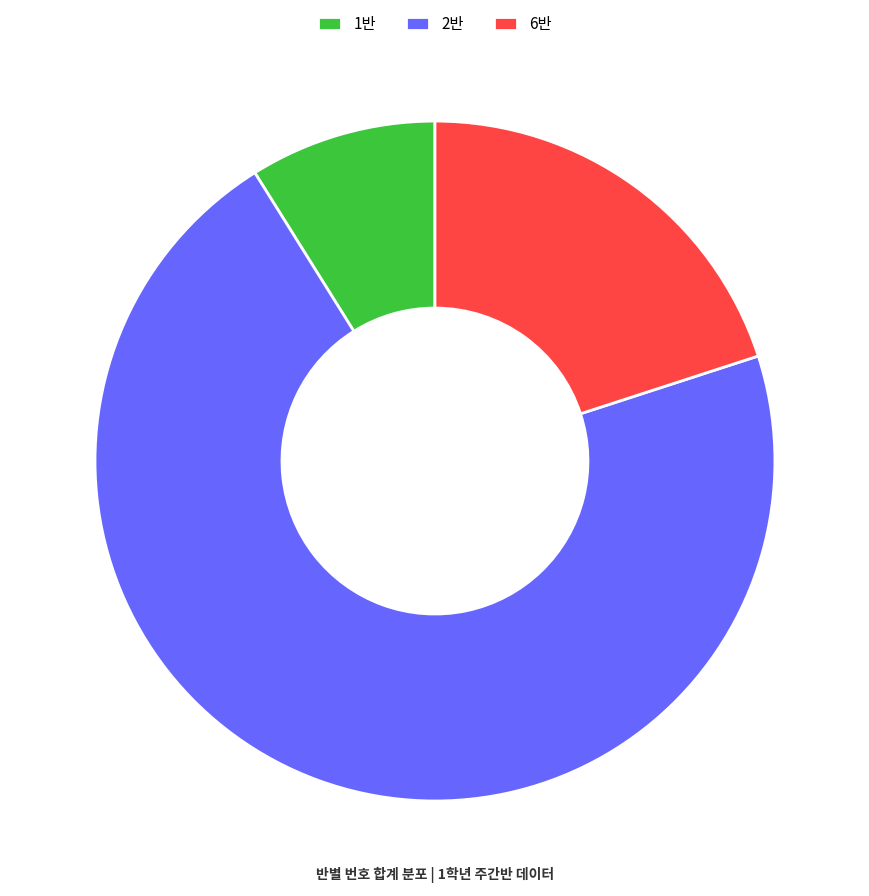

Which slice is the smallest?

1반